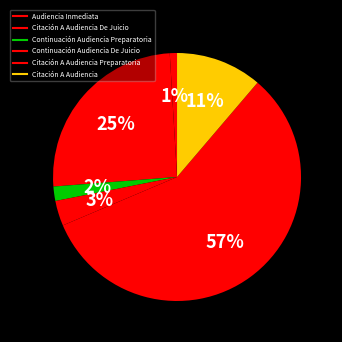

Rank the categories by value from highest to lowest.

Citación A Audiencia Preparatoria, Citación A Audiencia De Juicio, Citación A Audiencia, Continuación Audiencia De Juicio, Continuación Audiencia Preparatoria, Audiencia Inmediata